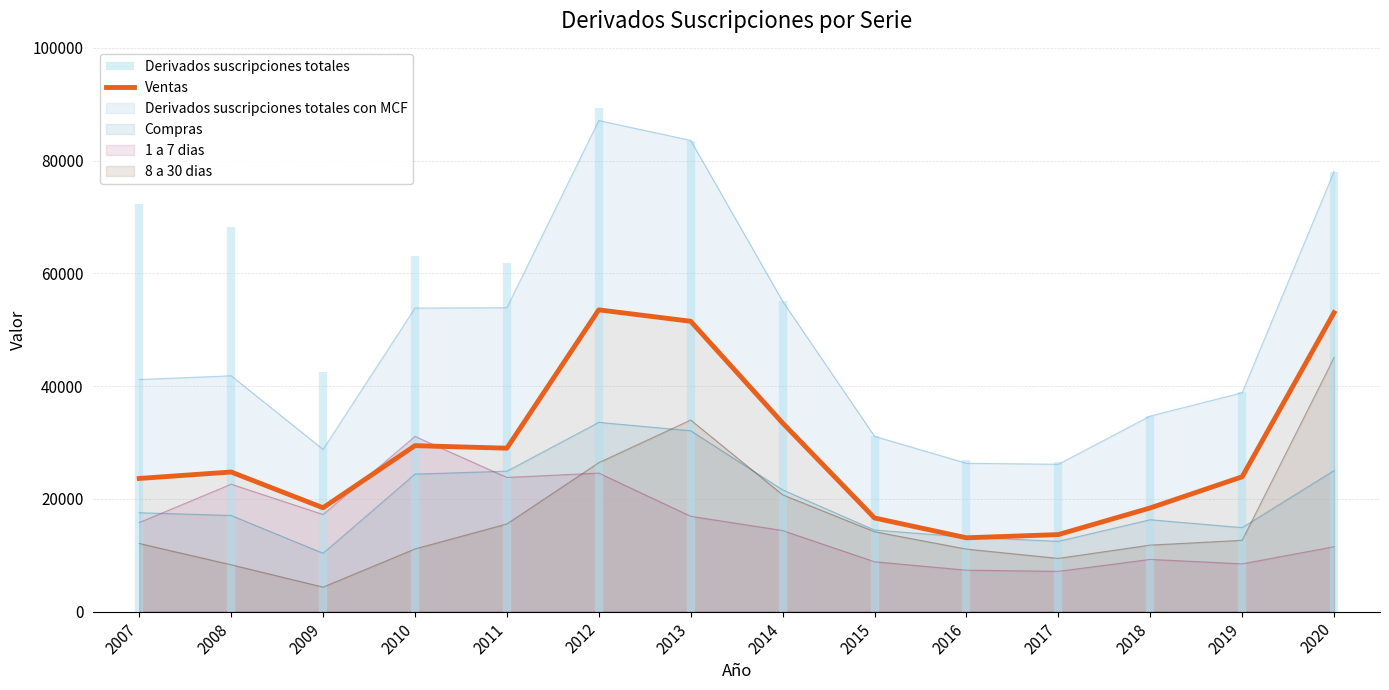

Is it true that 8 a 30 dias equals 26182 at 2011?

False